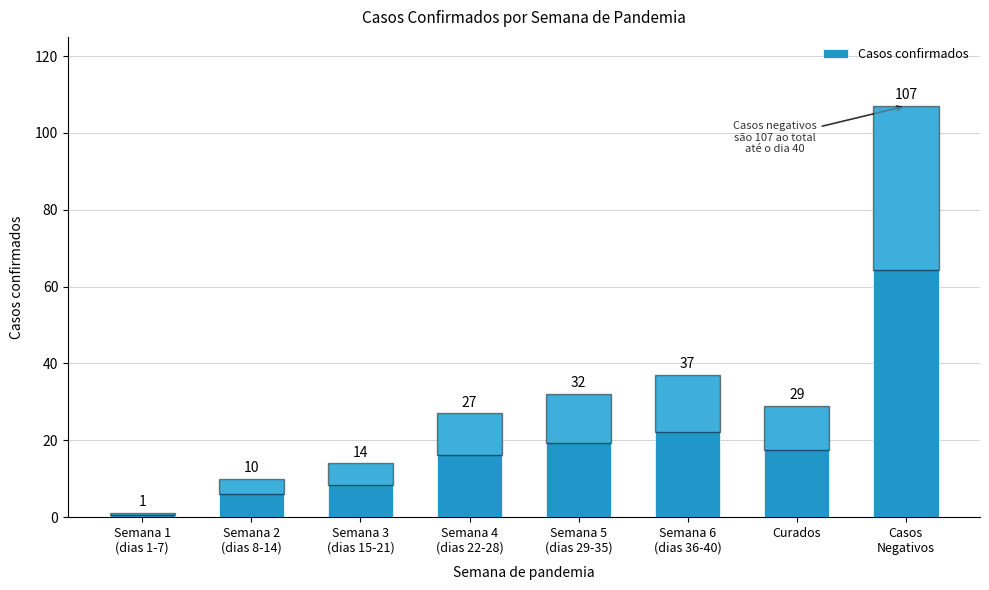

What position from the left is Semana 4
(dias 22-28)?

4